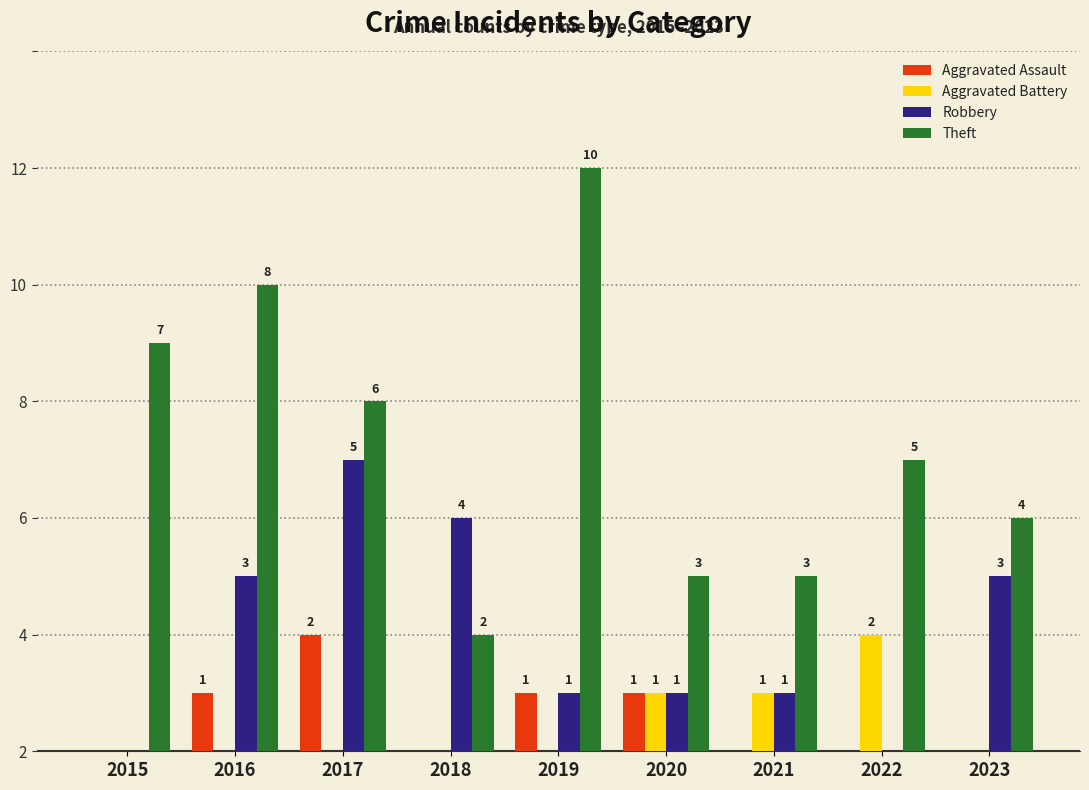

Are the bars grouped side by side (vs. stacked)?

Yes